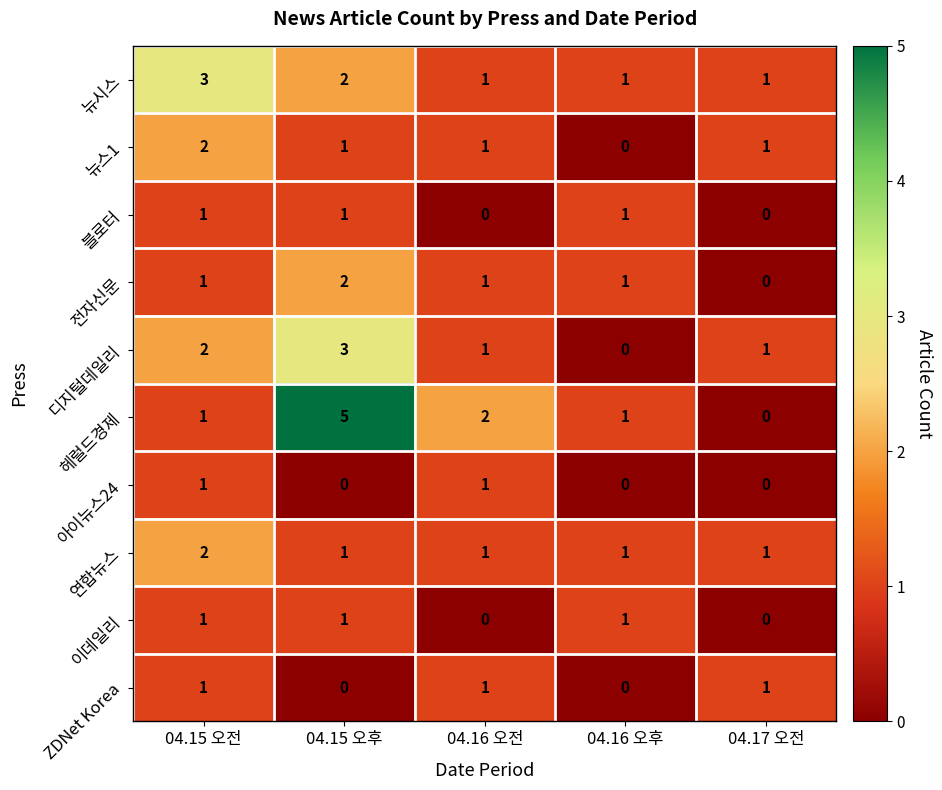

The 연합뉴스 series shows 1 at 04.17 오전. True or false?

True